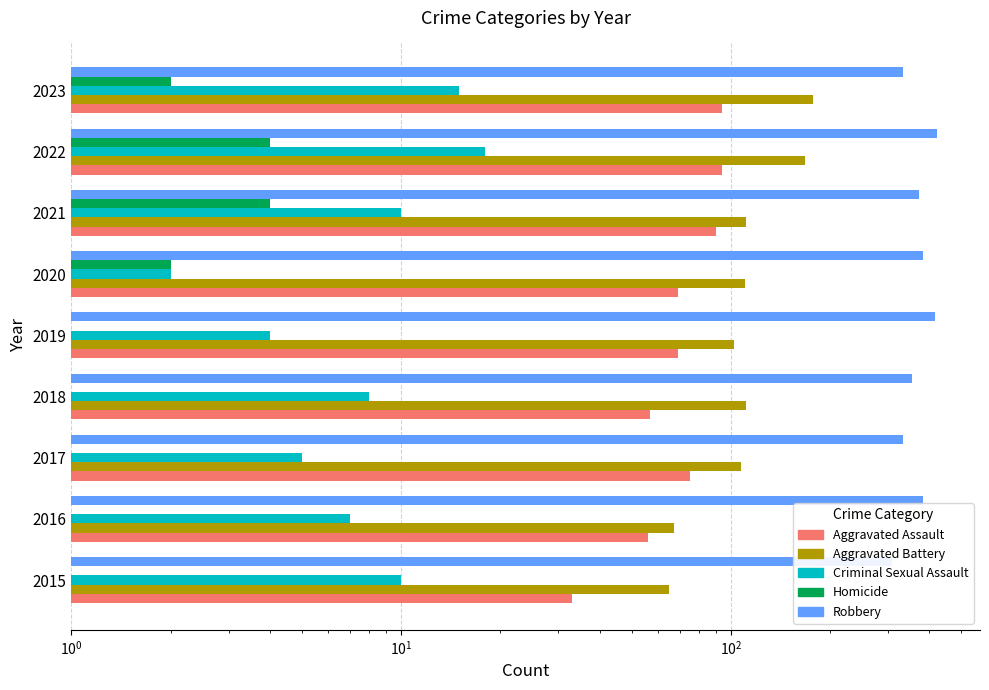

How many values in the Robbery series exceed 372?

4